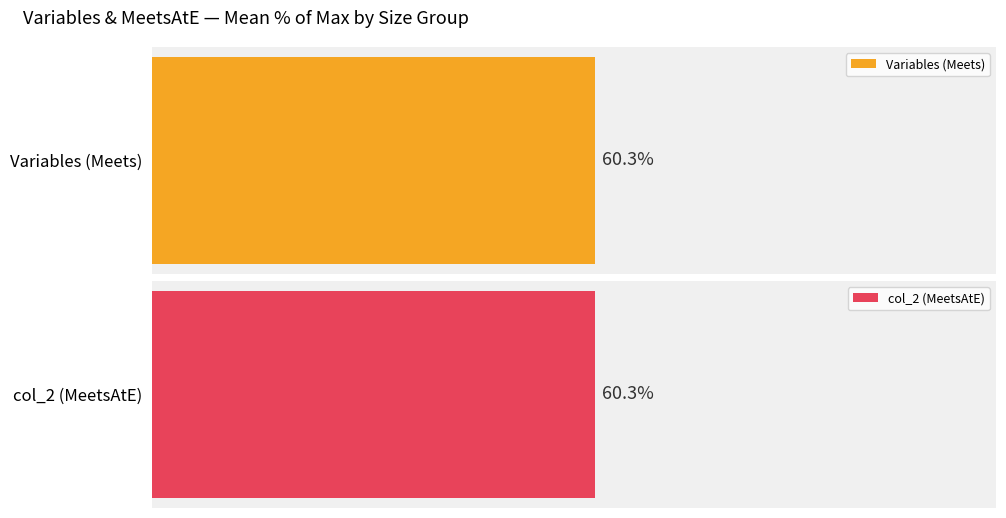

Rank the series by their average value, from highest to lowest.

col_2, Variables